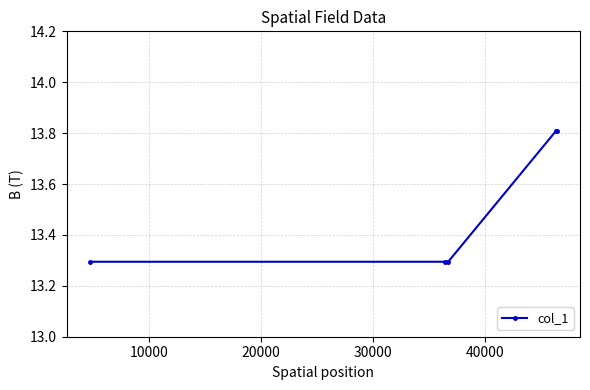

What is the sum of all values?

67.5